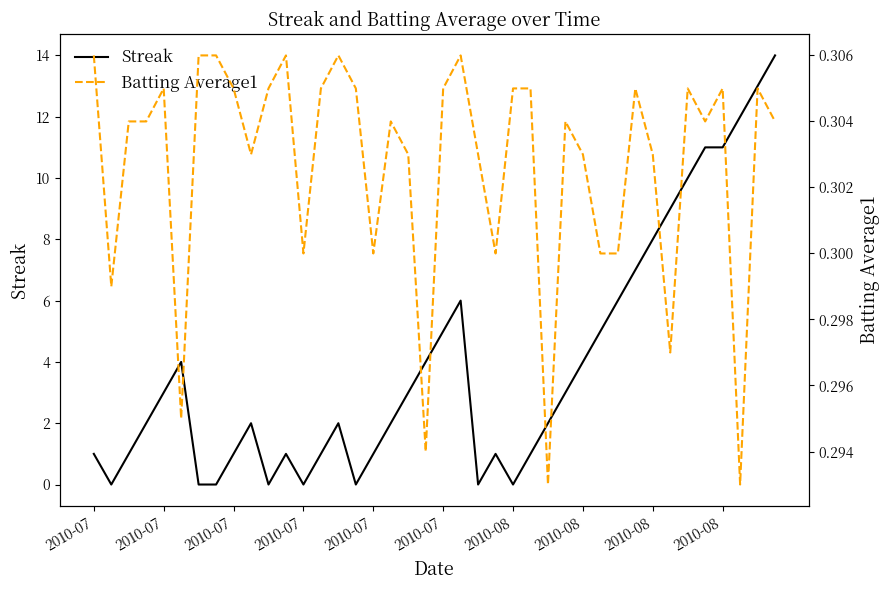

Which series has the largest total across all categories?

Streak